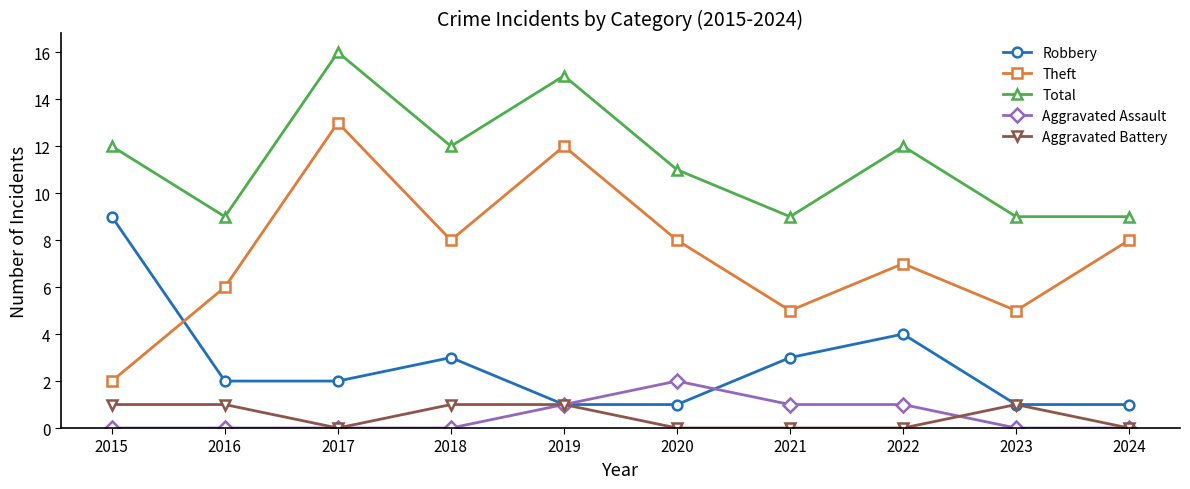

The value of Theft at 2023 is 9. True or false?

False